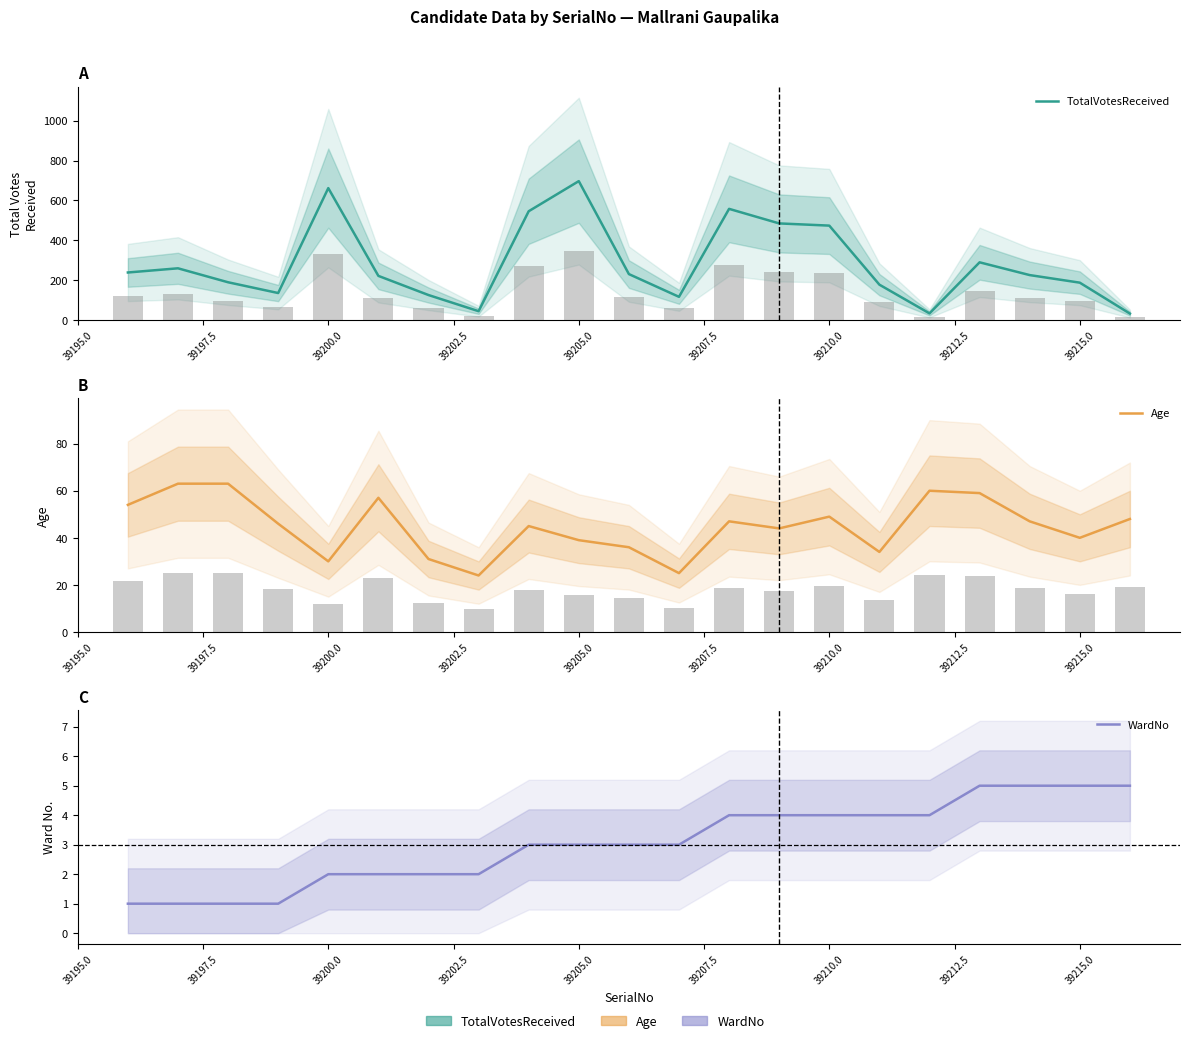

The value of WardNo at 39205.0 is 3. True or false?

True